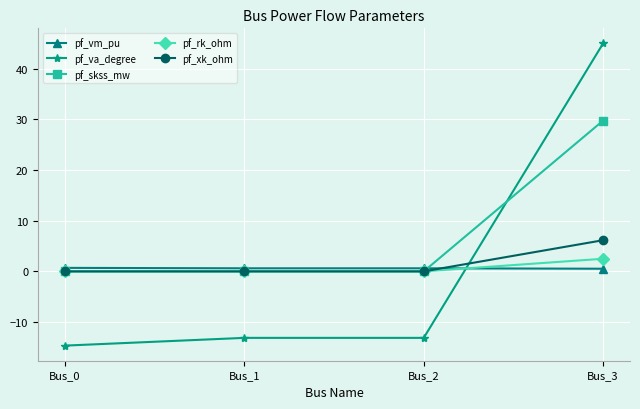

How many lines are shown in the chart?

5